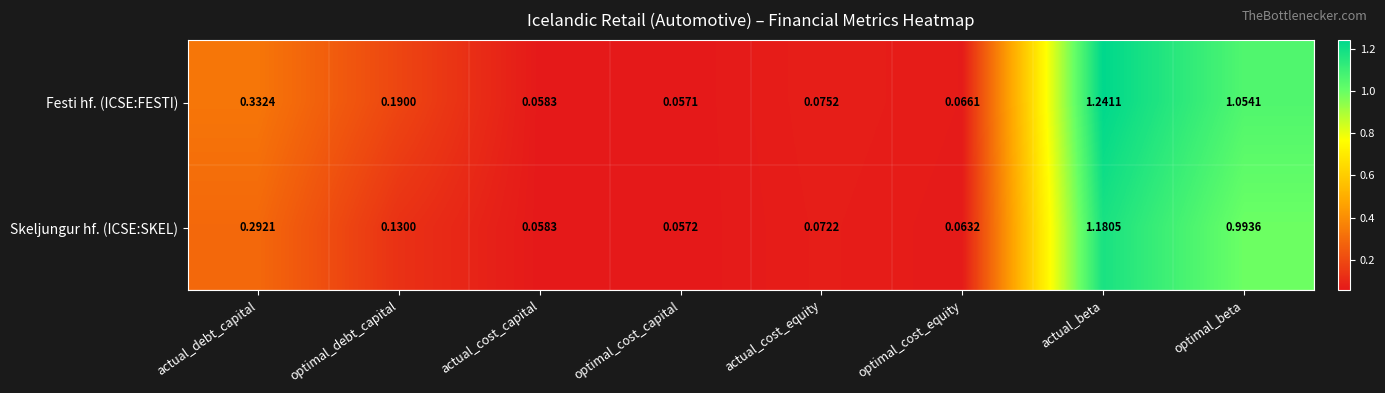

How many data points does each series have?

8